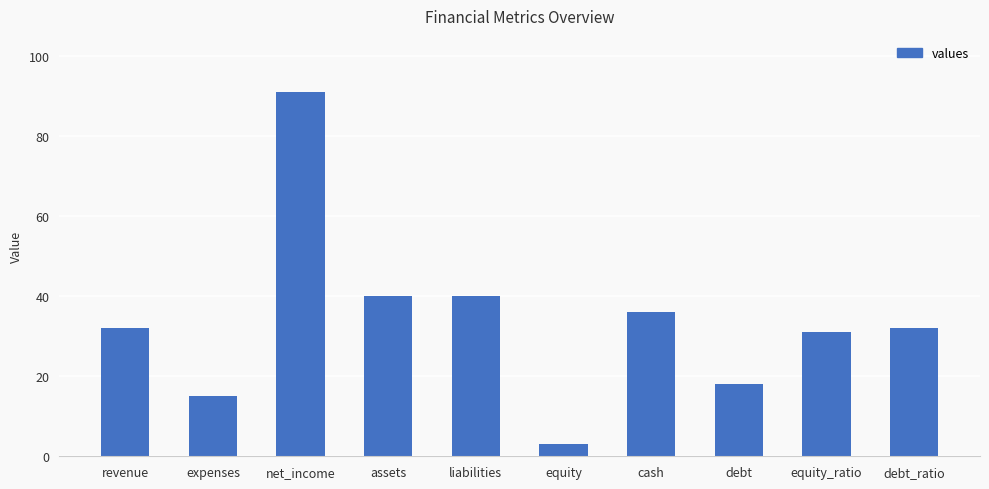

What is the label of the 5th bar from the right?

equity